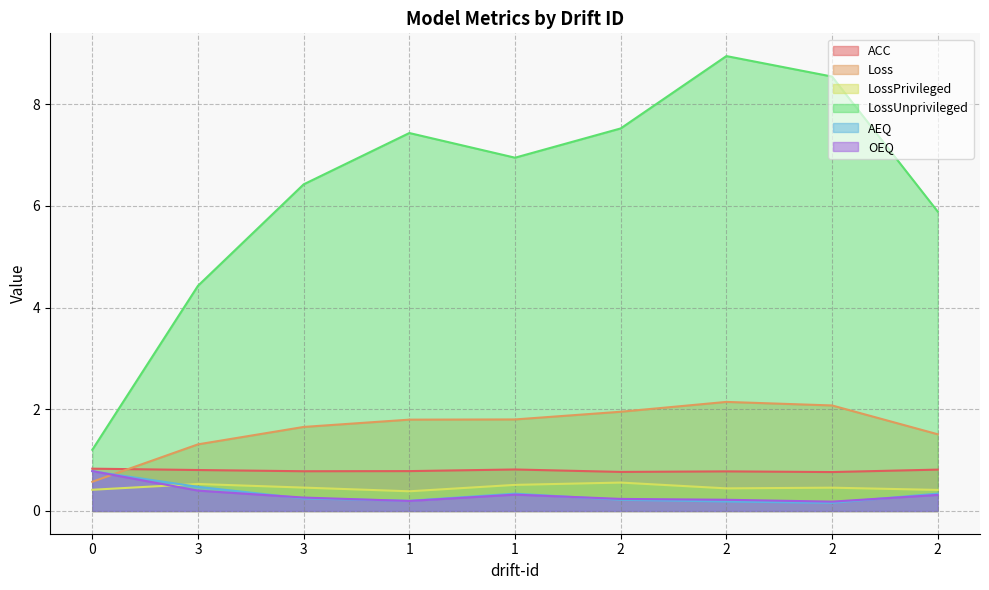

At 0, list the series in order from smallest to largest.

LossPrivileged, Loss, AEQ, OEQ, ACC, LossUnprivileged